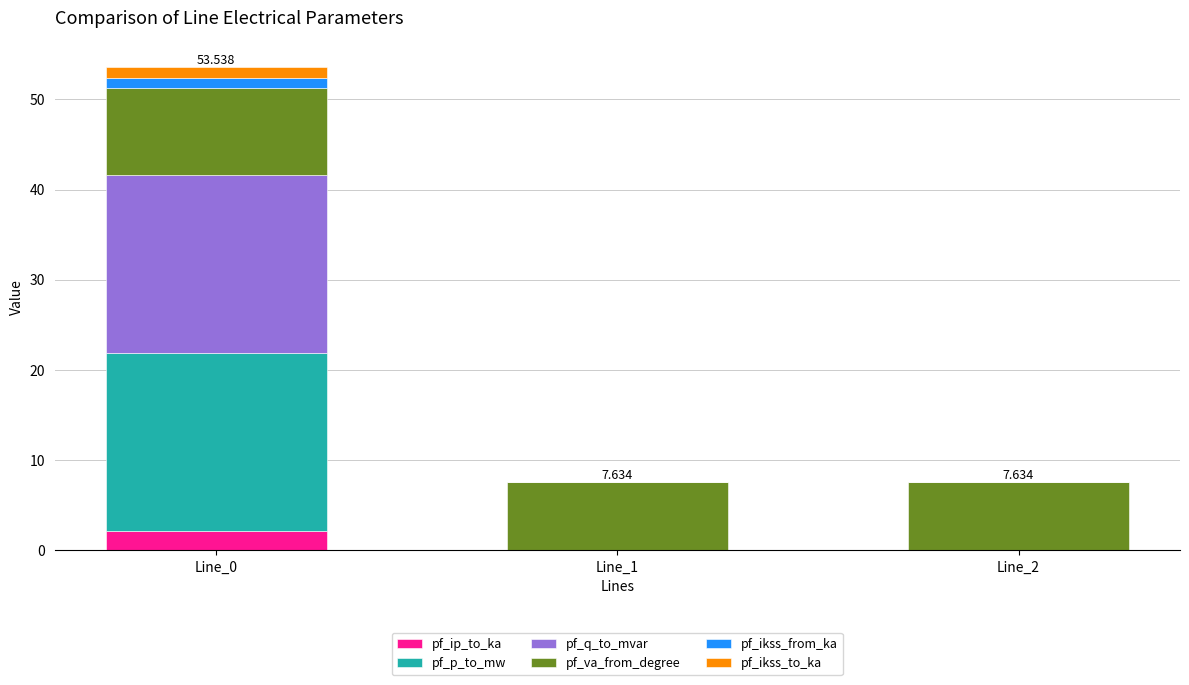

Does the chart contain stacked bars?

Yes